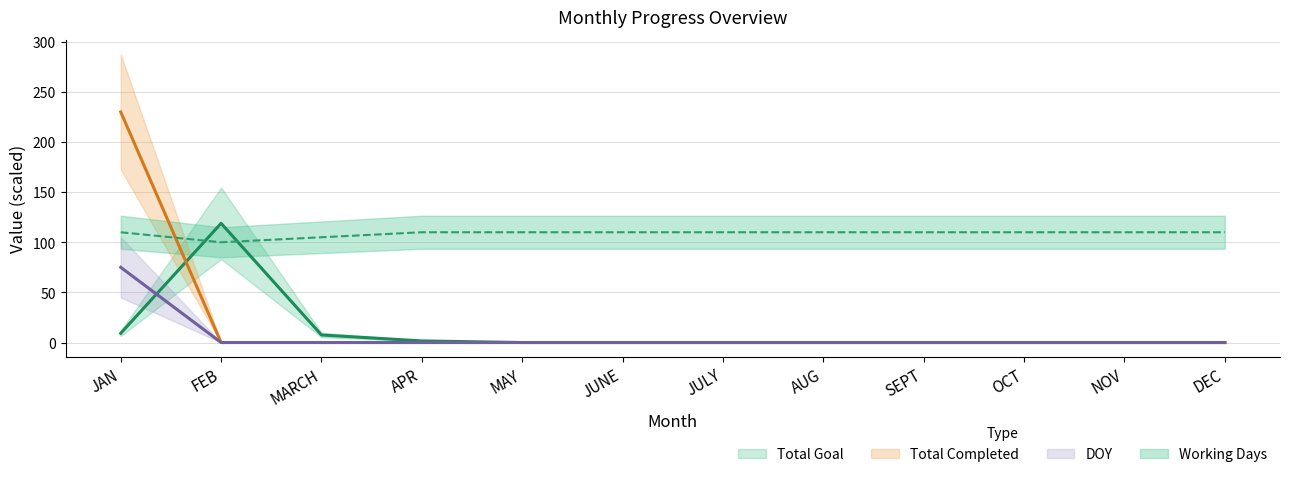

Which series changed the most between JUNE and OCT?

Total Completed